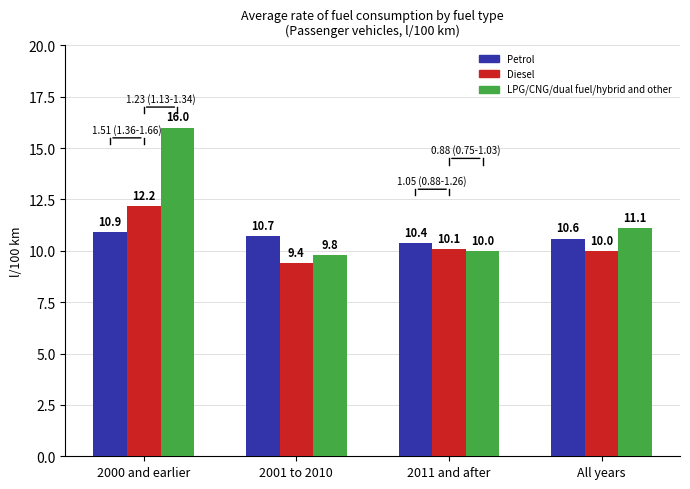

What are all the series names shown in the legend?

Petrol, Diesel, LPG/CNG/dual fuel/hybrid and other